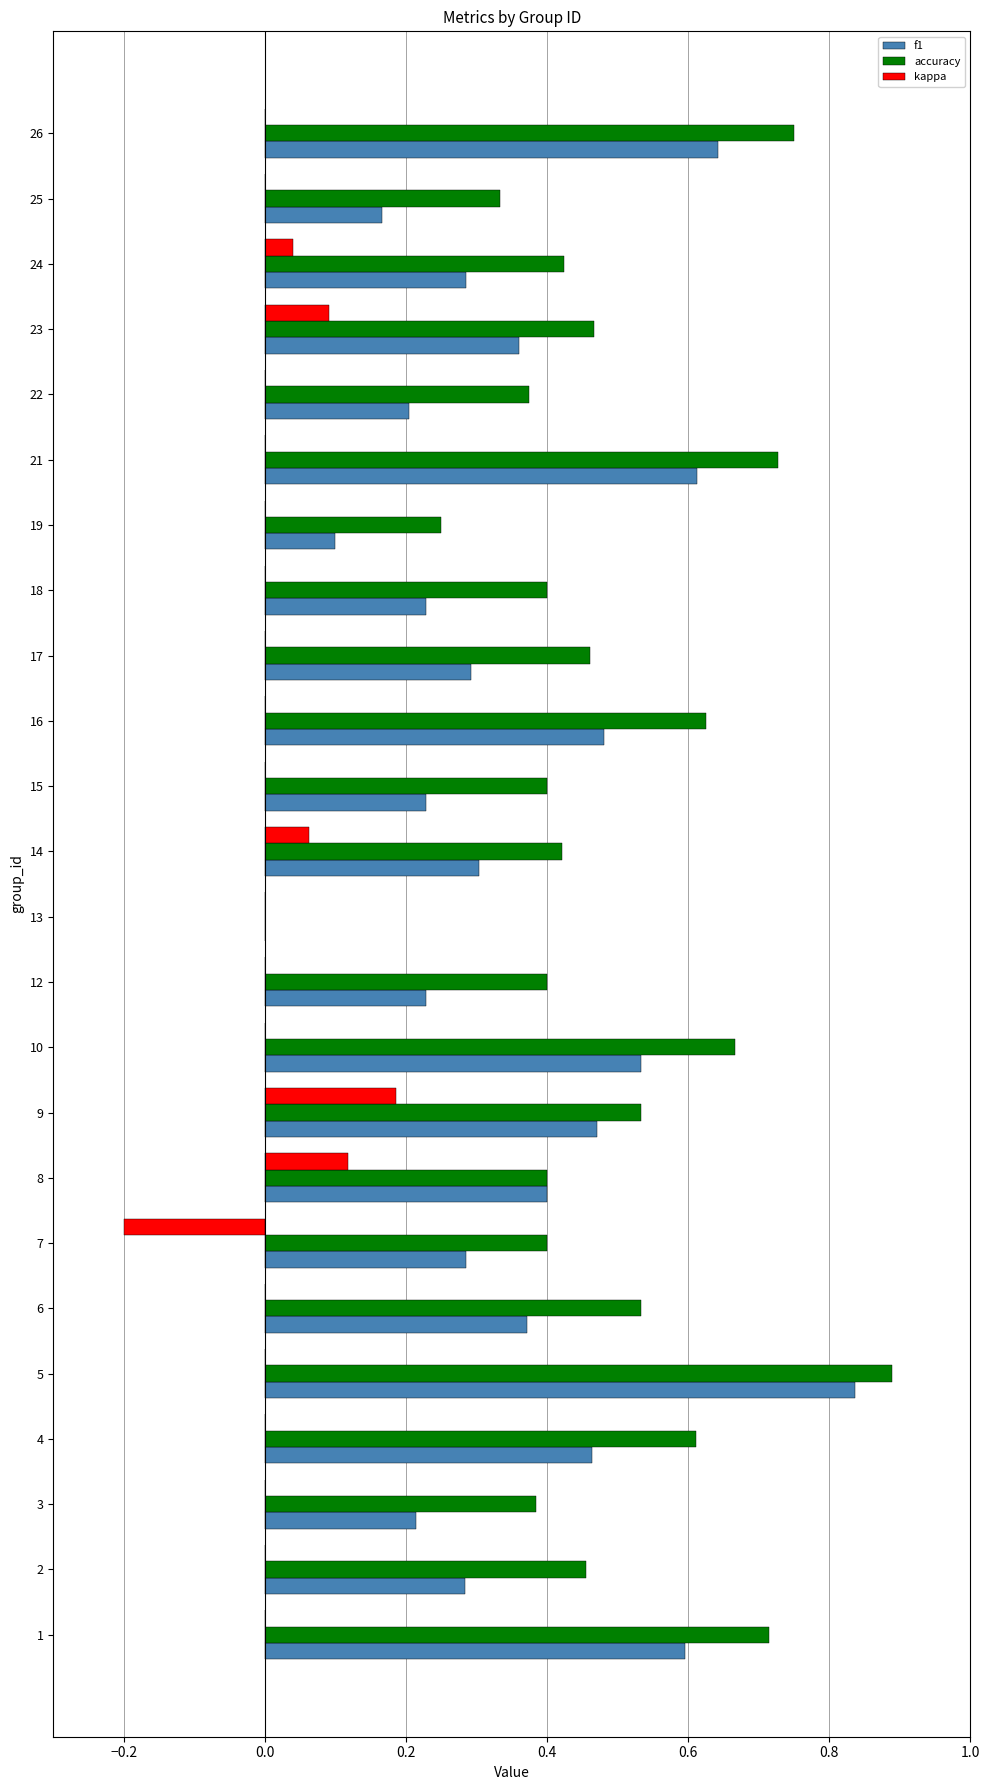

Which series has the widest spread of values?

accuracy